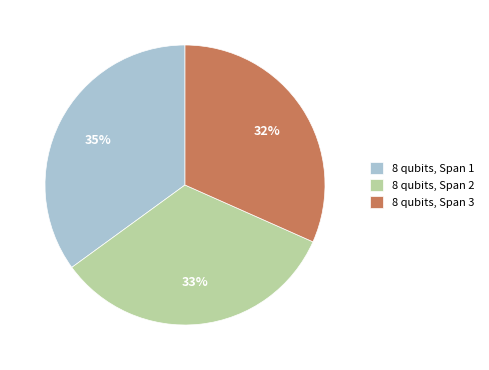

Is there a majority slice in this chart?

No